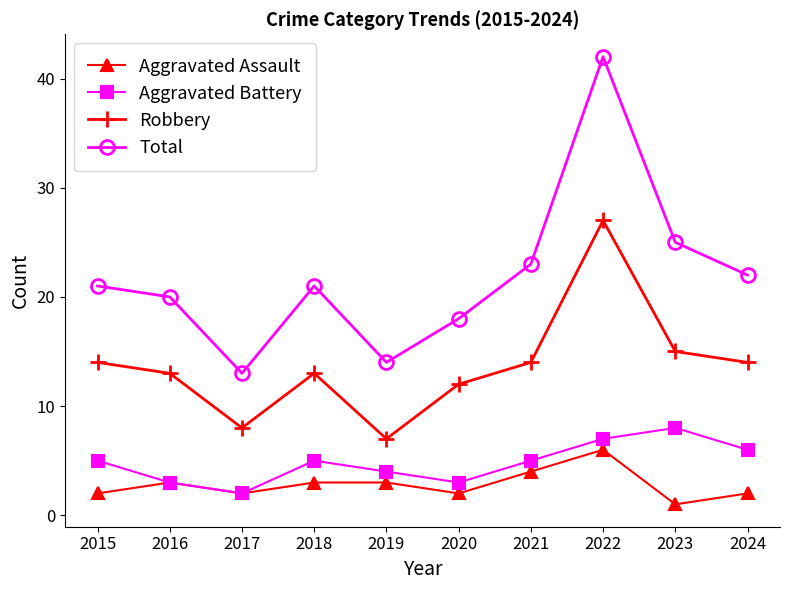

How many lines are shown in the chart?

4